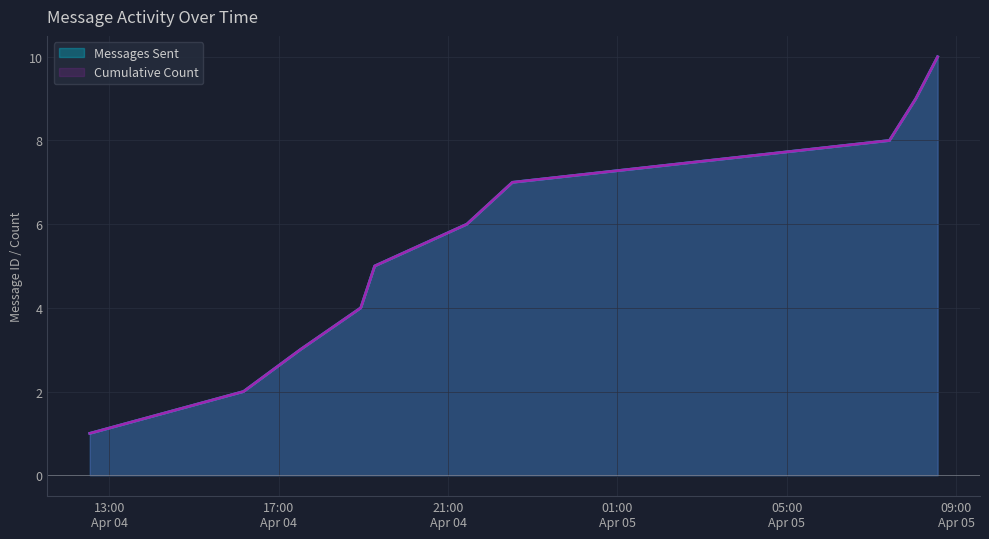

What is the difference between the maximum and minimum values in the Messages Sent series?

9